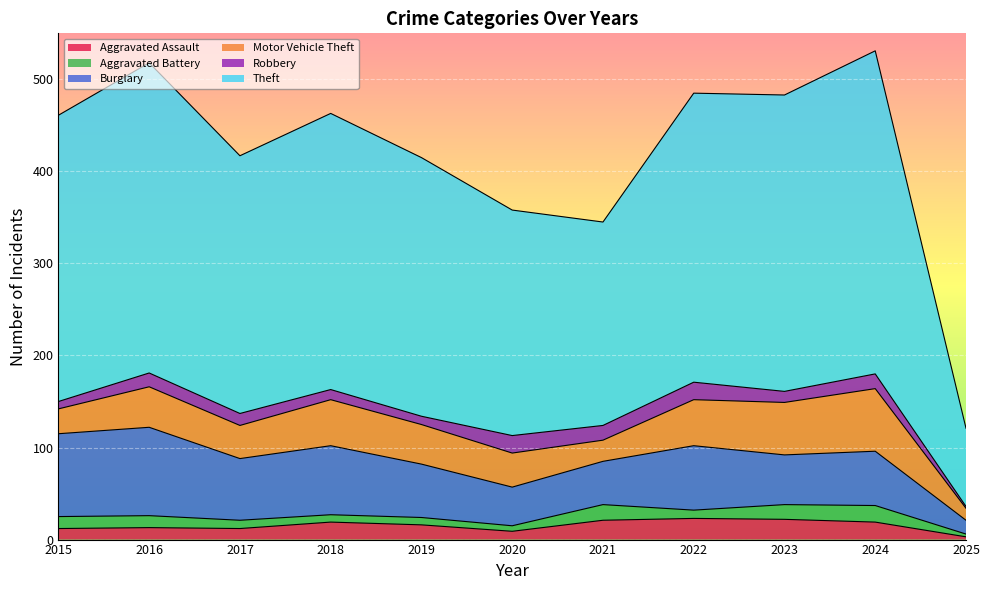

At which category is the sum across all series the highest?

2024